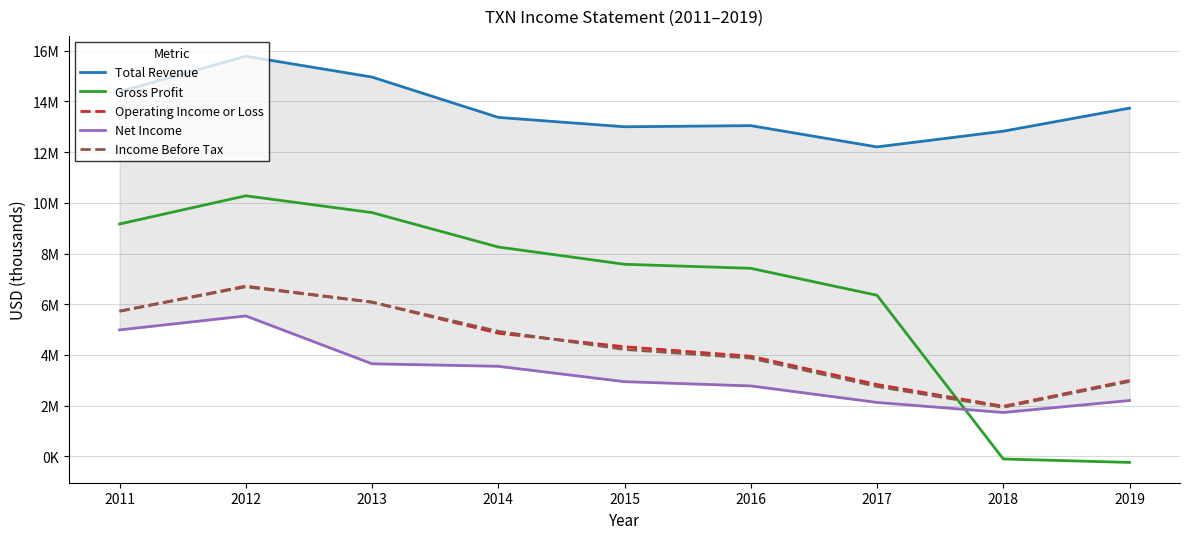

The value of Gross Profit at 2018 is -40991. True or false?

False